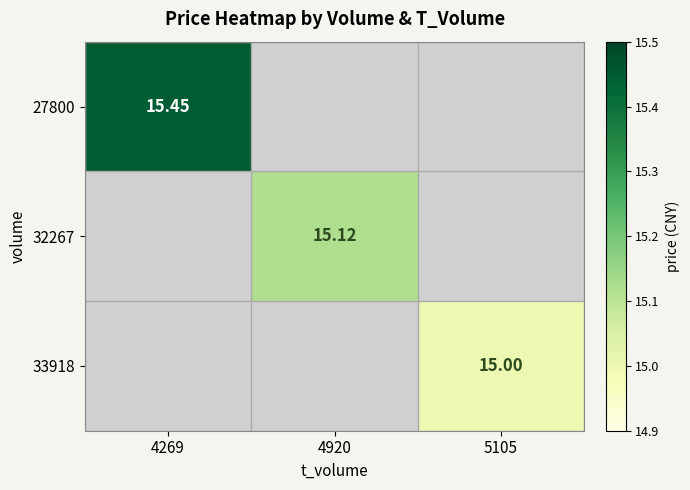

How many positive values does the 27800 series have?

1